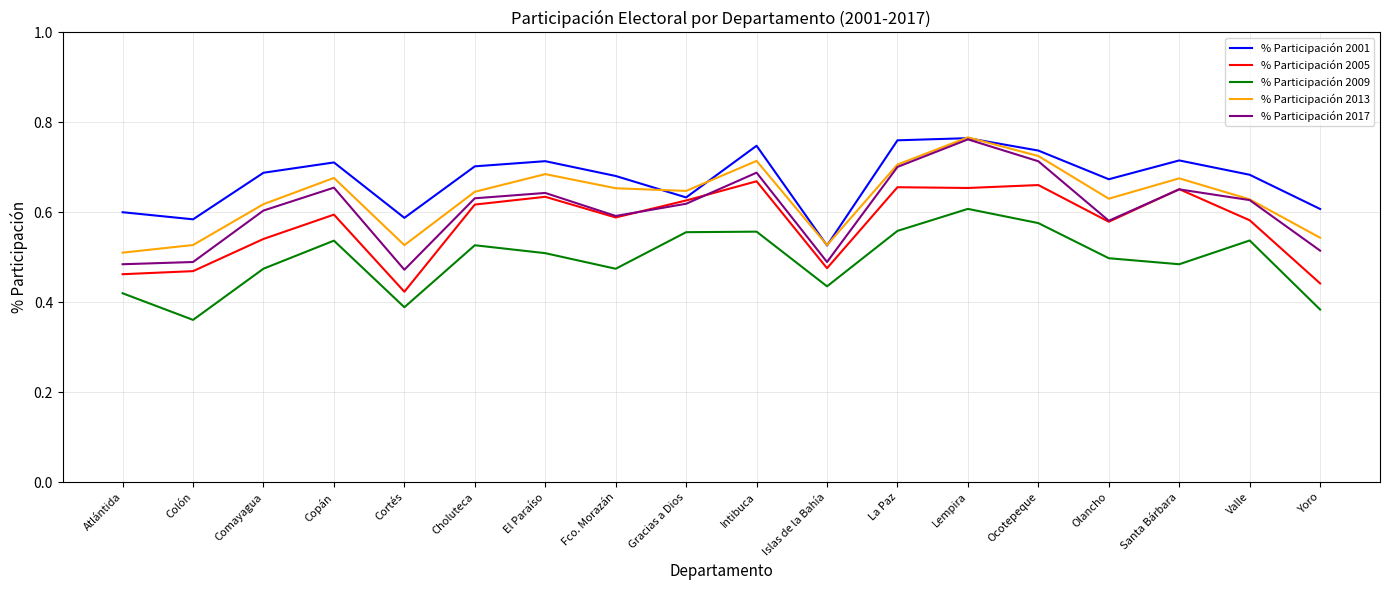

Is this an area chart (filled region under the line)?

No